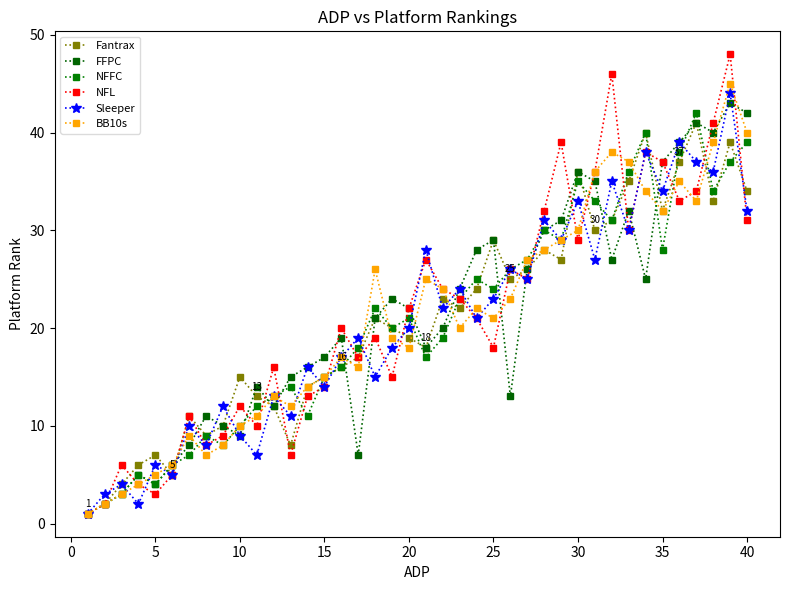

How many interior local valleys does the NFL series have?

11